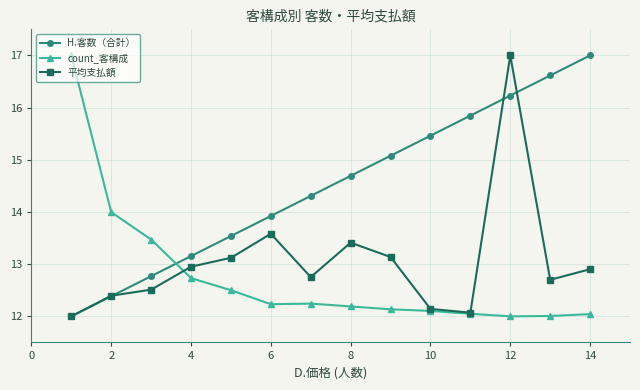

True or false: H.客数（合計） and 平均支払額 cross at least once.

True